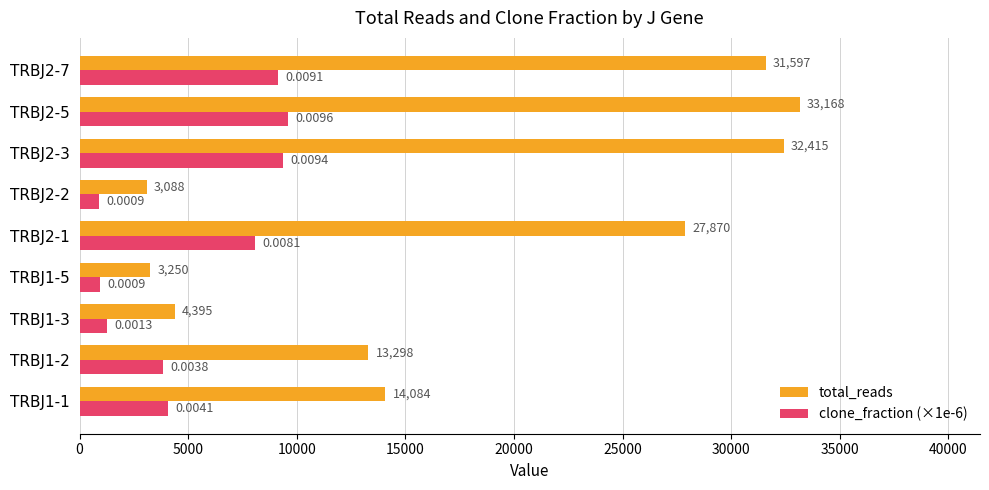

List the series in order of their overall mean, highest first.

total_reads, clone_fraction (×1e-6)